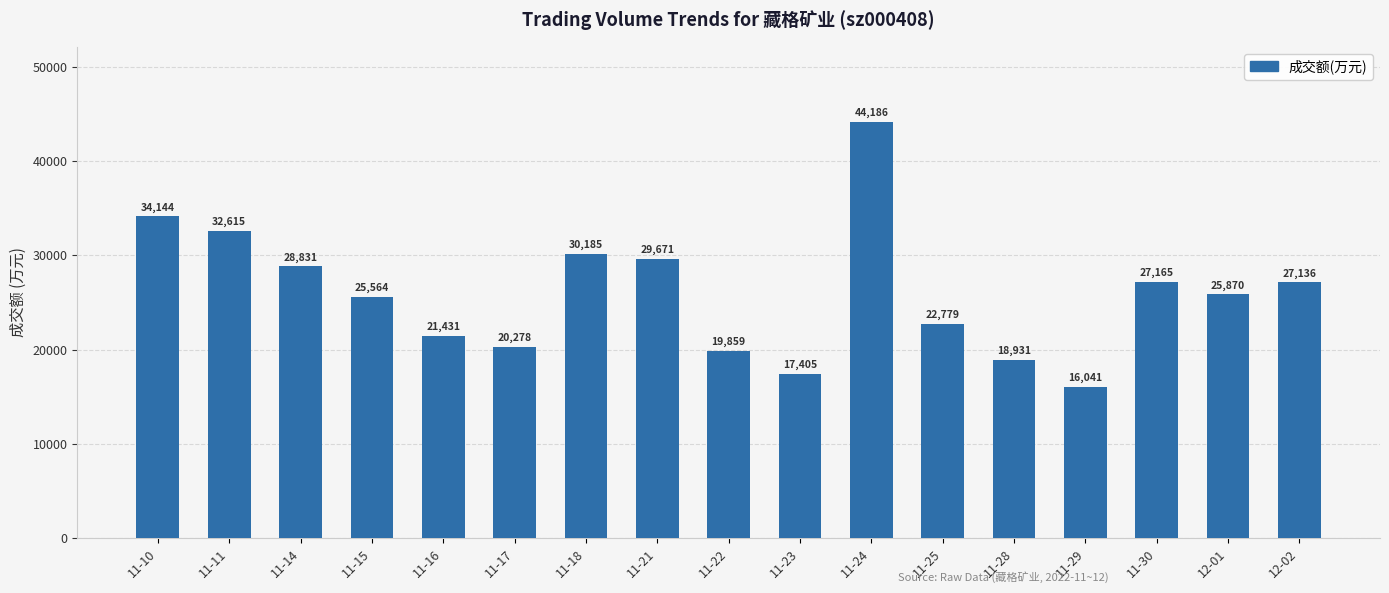

List the labels in order of value, largest first.

11-24, 11-10, 11-11, 11-18, 11-21, 11-14, 11-30, 12-02, 12-01, 11-15, 11-25, 11-16, 11-17, 11-22, 11-28, 11-23, 11-29